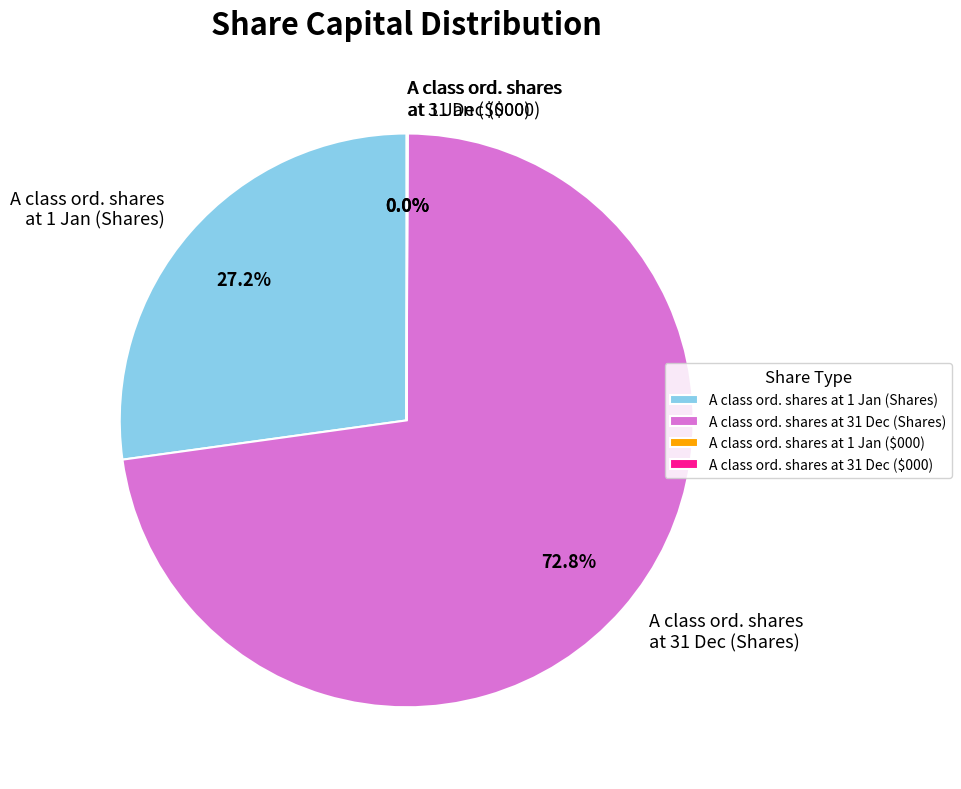

Which slice is the largest?

A class ord. shares at 31 Dec (Shares)